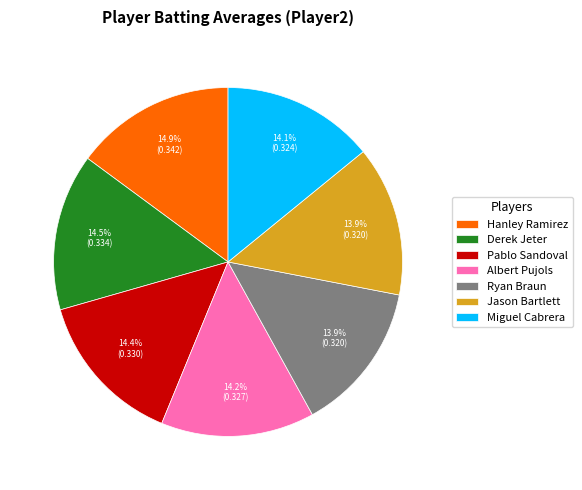

Is Hanley Ramirez the majority of the pie?

No